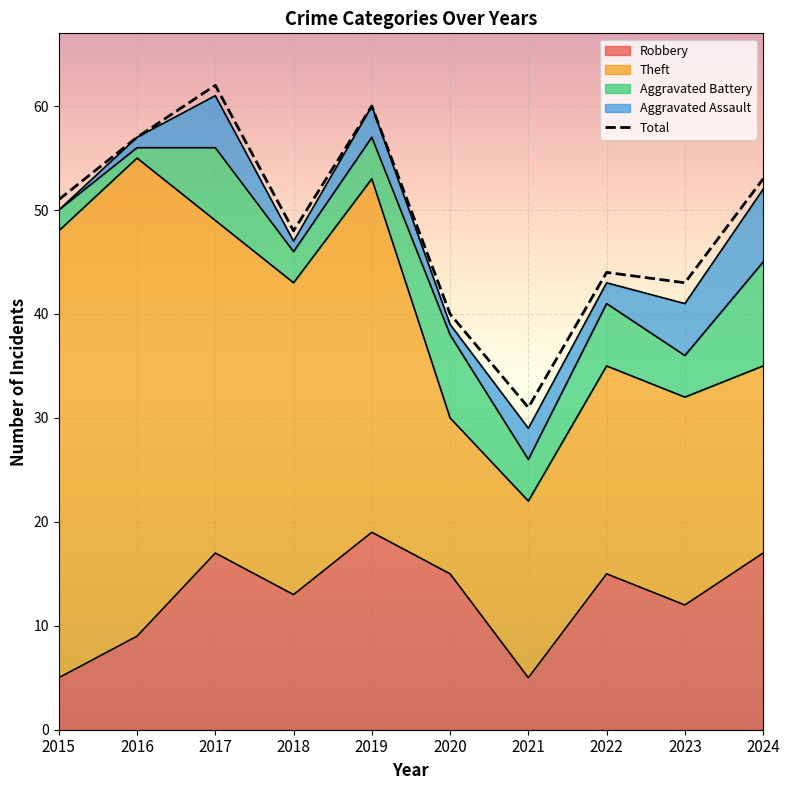

What is the difference between the values at 2022 and 2019?

16